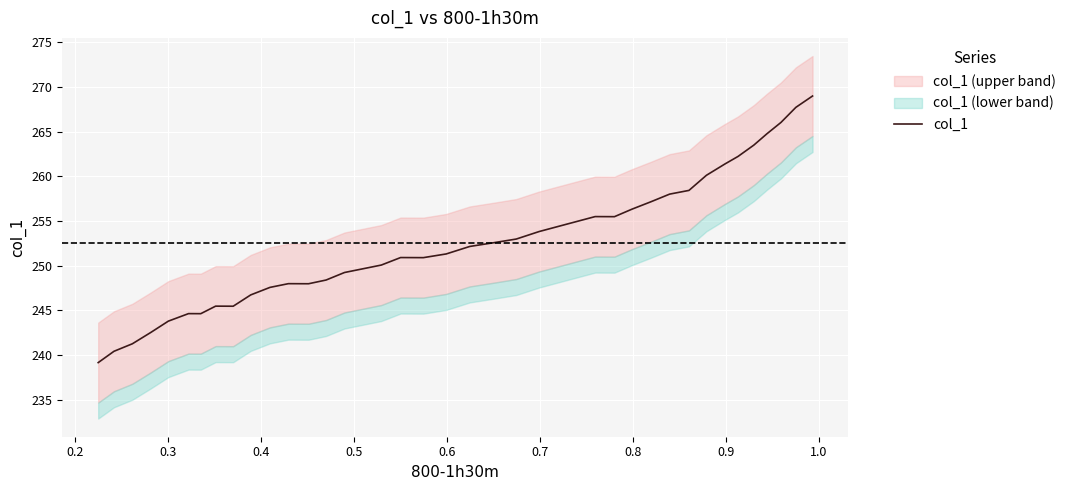

Does the chart display data point markers on the line(s)?

No